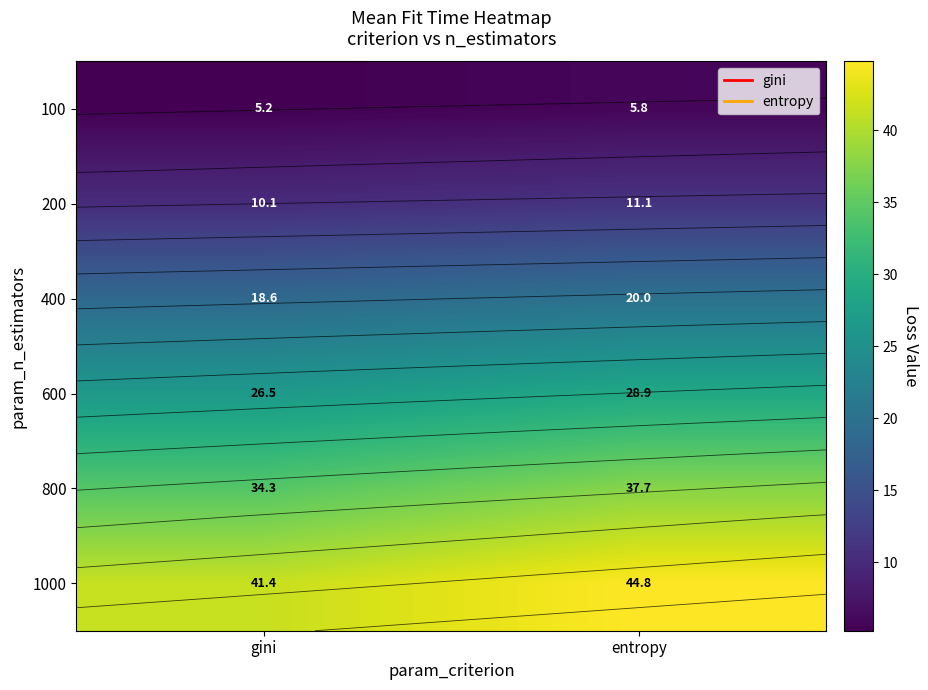

How many values in the 400 series exceed 19?

1